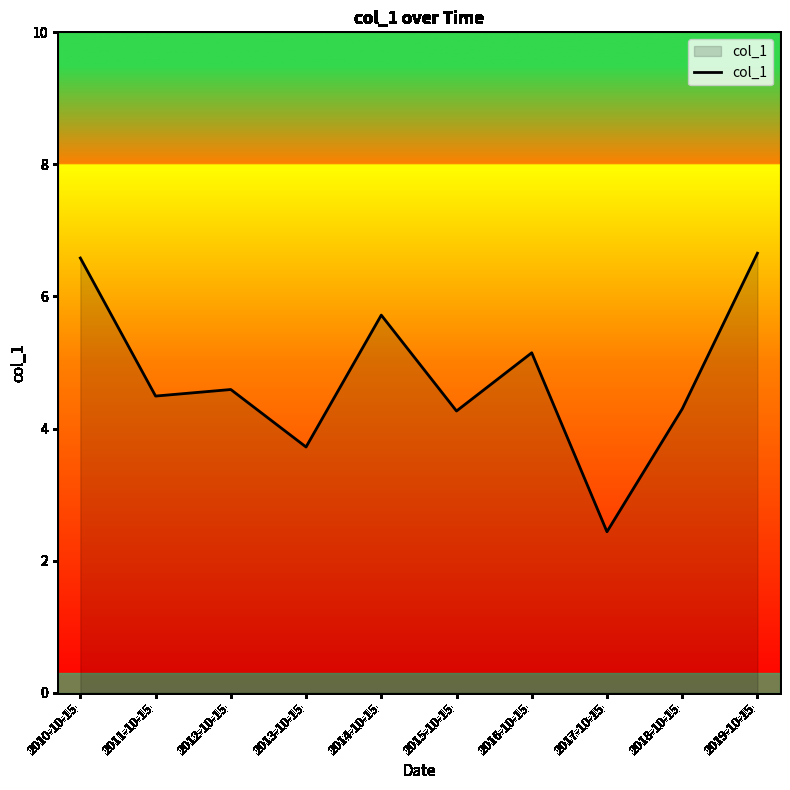

What is the change in value from 2011-10-15 to 2017-10-15?

-2.1